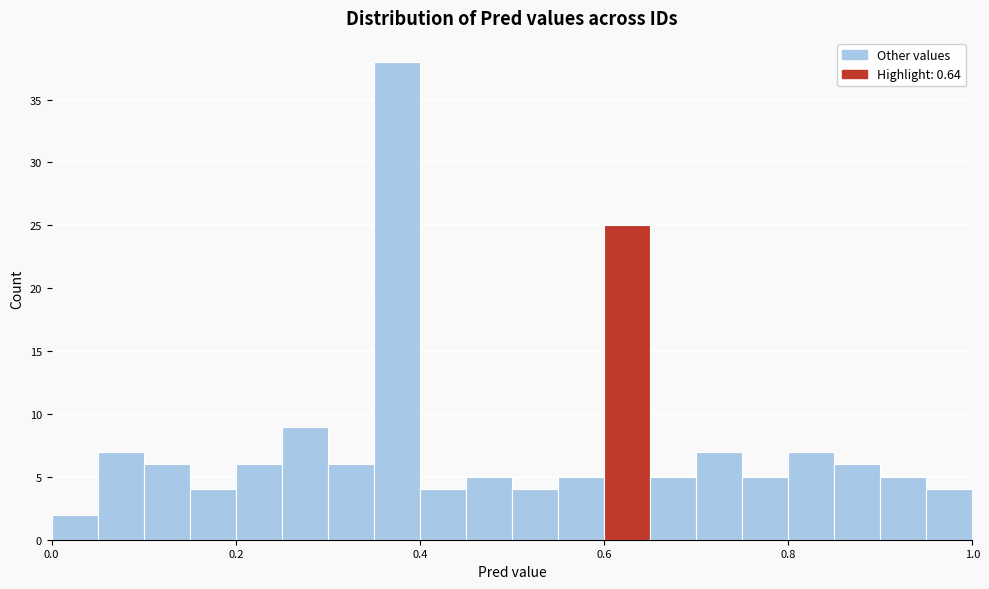

Read against the x-axis, roughly where is the centre of the tallest bar?

0.38